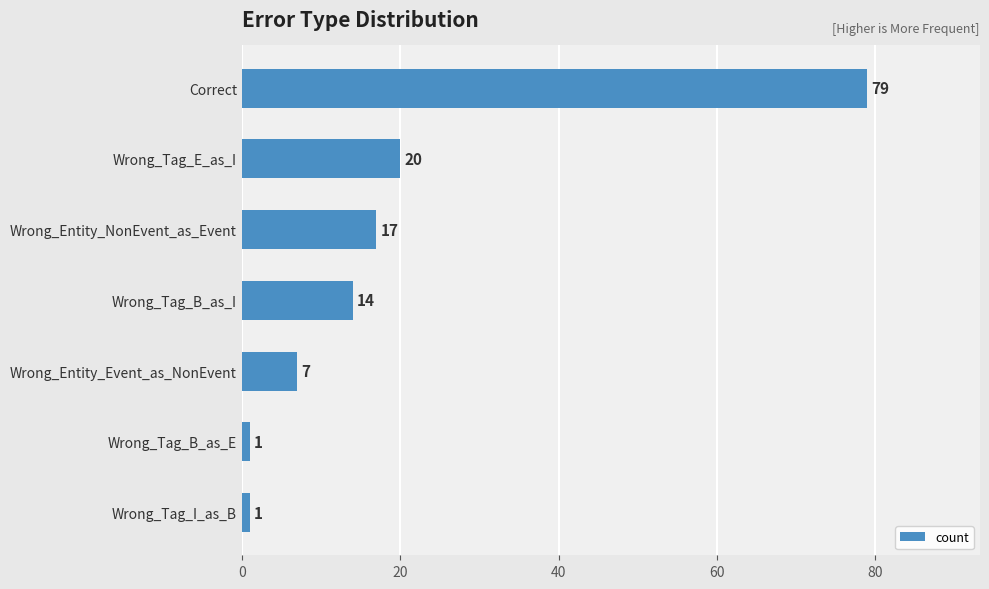

How many values are below 14?

3